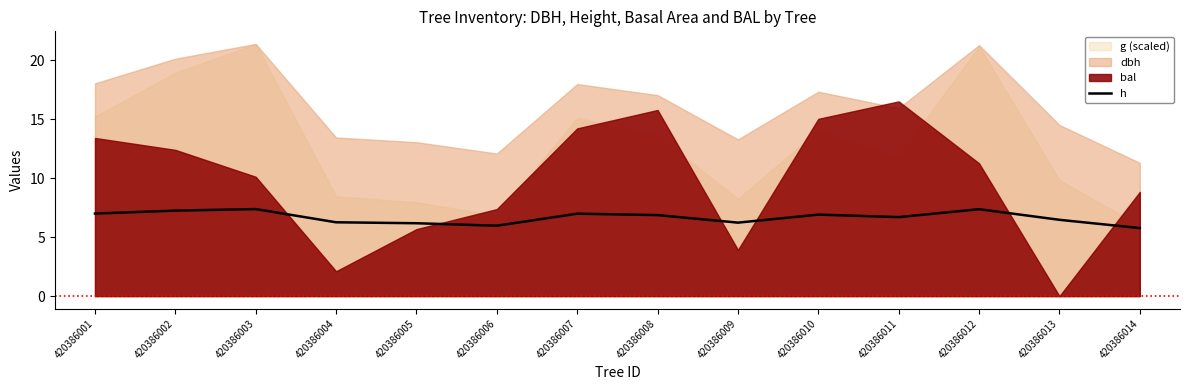

What is the change in value from 420386007 to 420386010?

-0.1